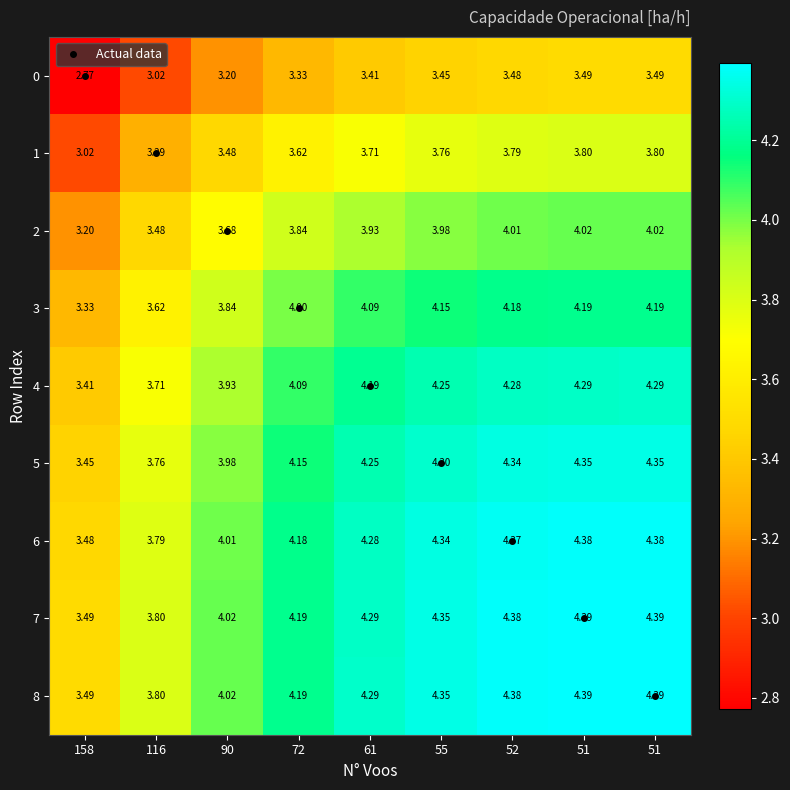

At 72, list the series in order from largest to smallest.

8, 7, 6, 5, 4, 3, 2, 1, 0